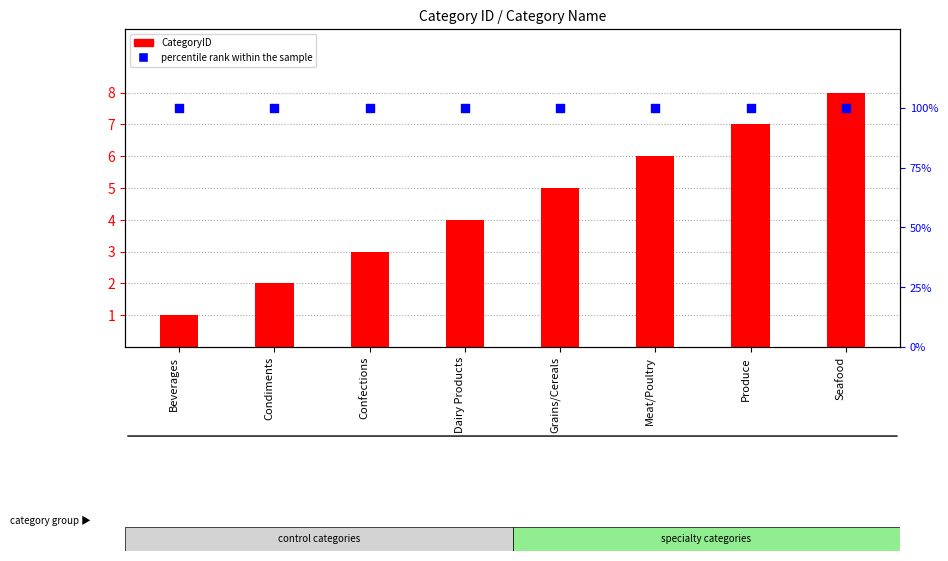

At which category is the sum across all series the highest?

Seafood